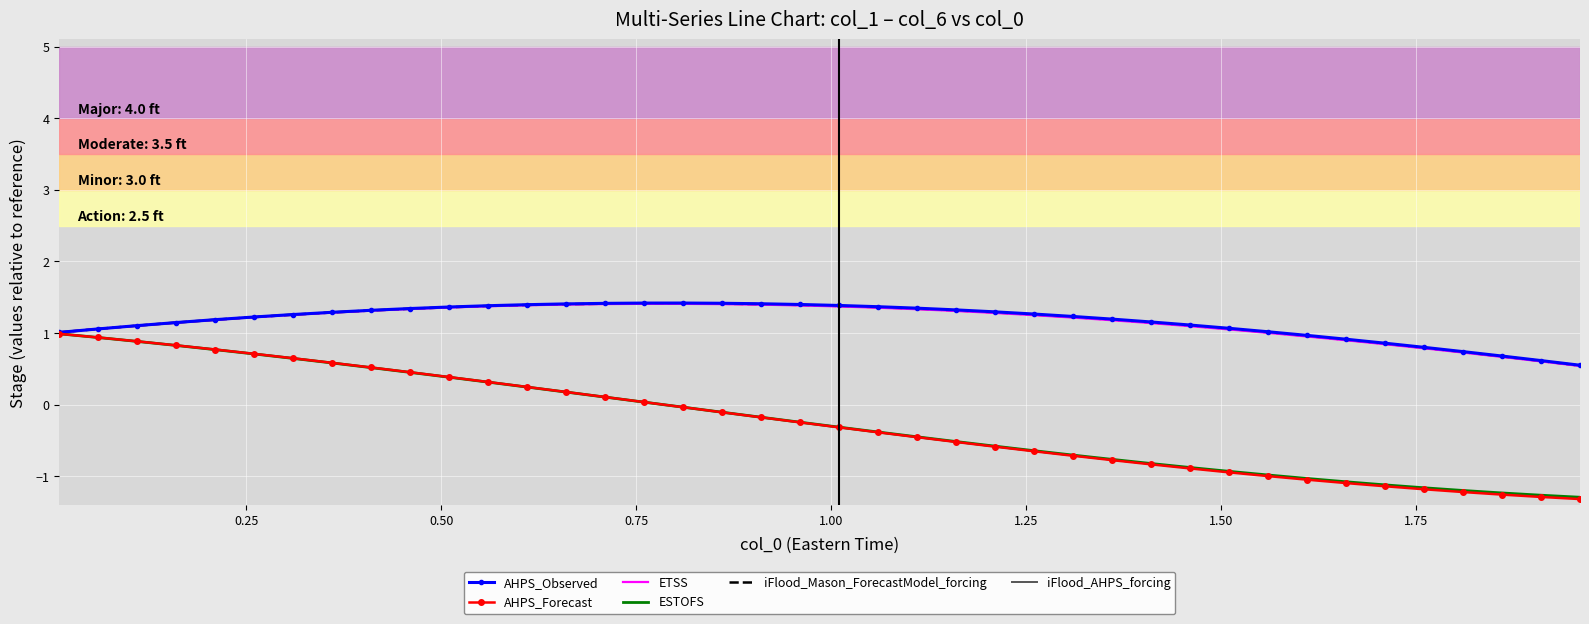

What is the minimum value for AHPS_Forecast?

-1.3